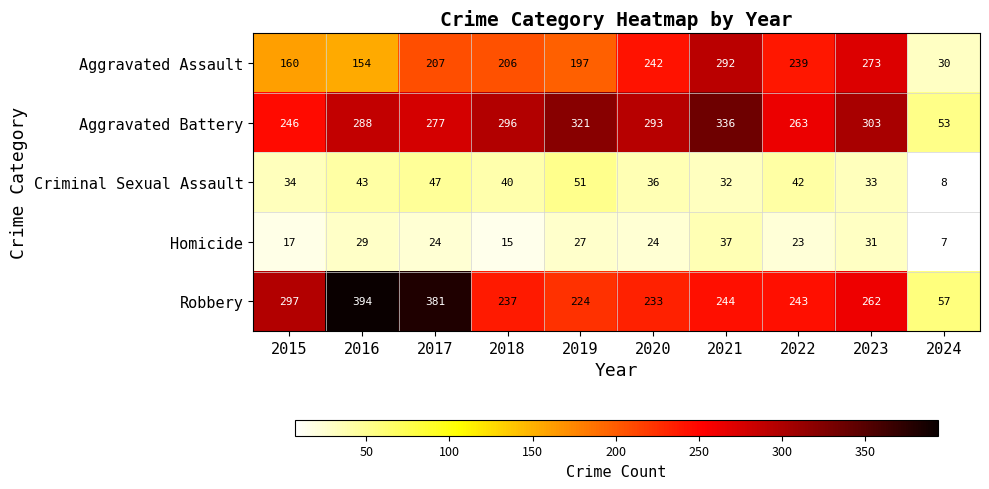

Where is Aggravated Assault nearest to the value 161?

2015